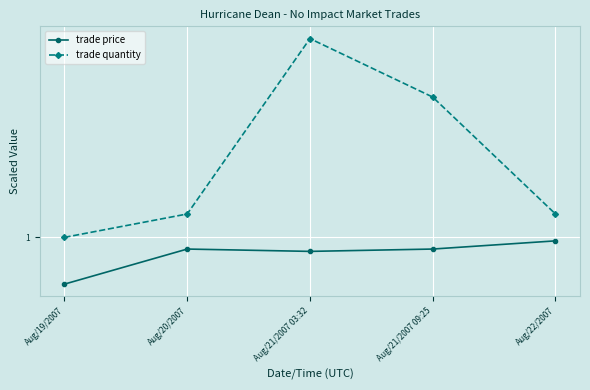

What is the total value across all series at Aug/21/2007 09:25?

2.5